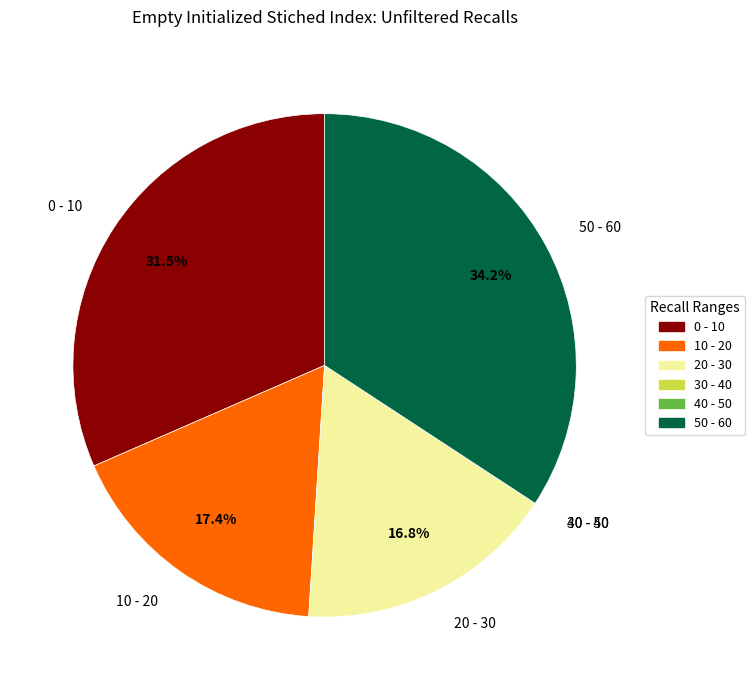

Does any single category account for the majority?

No